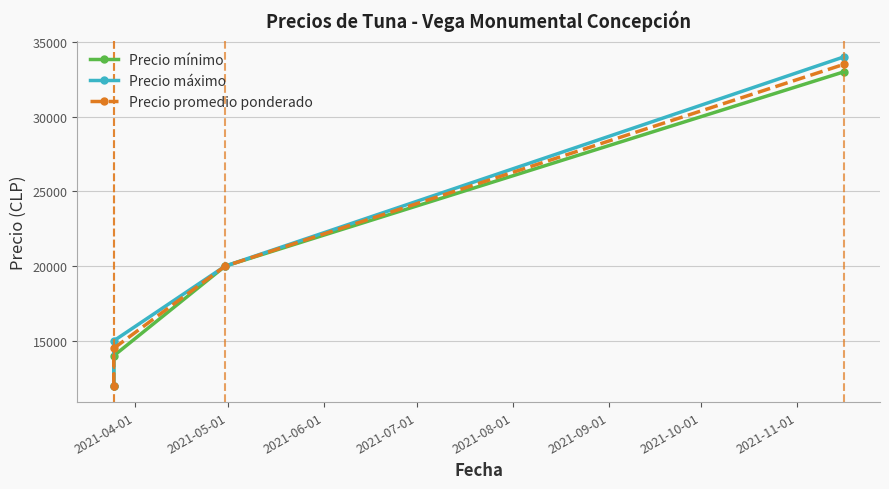

How many Precio promedio ponderado values are between 14500 and 33500?

3